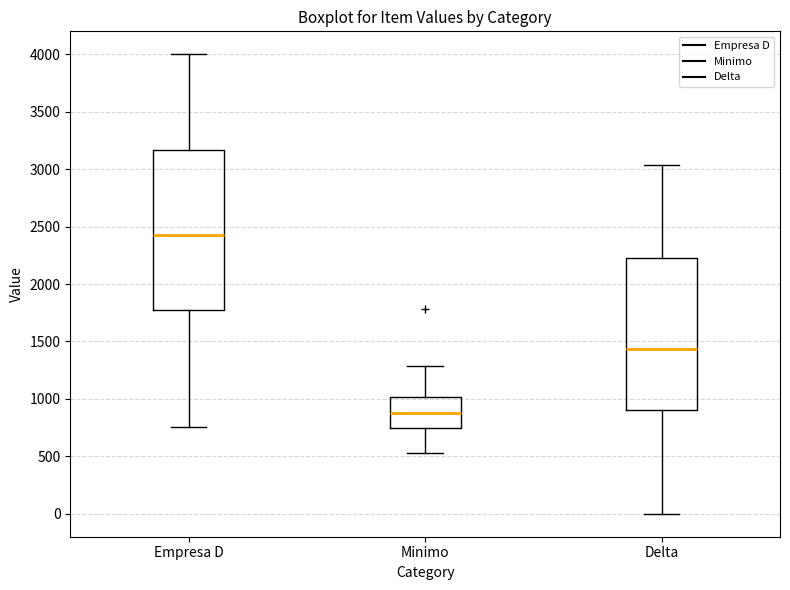

Where is the lower edge of the box for Minimo on the y-axis? The values are not printed on the chart, so give them approximately, as read against the axis.

750